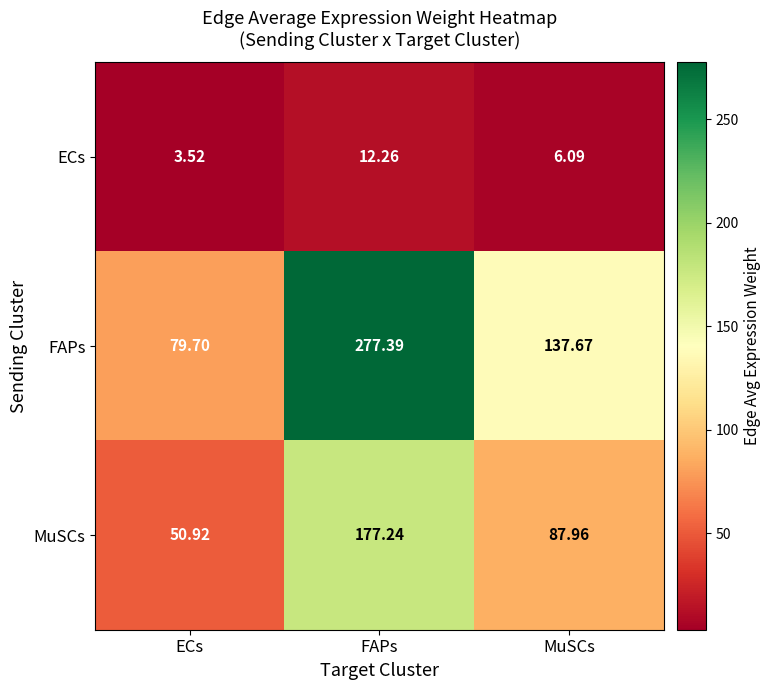

Which series has the largest range (max minus min)?

FAPs